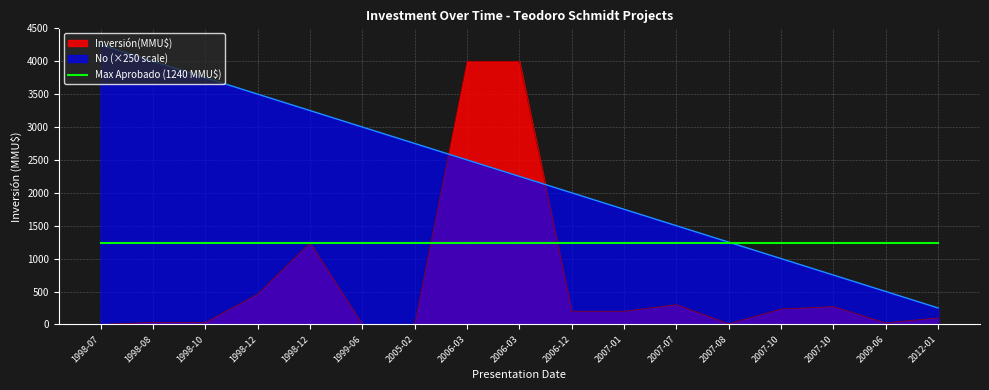

True or false: No and Inversión(MMU$) intersect in this chart.

True